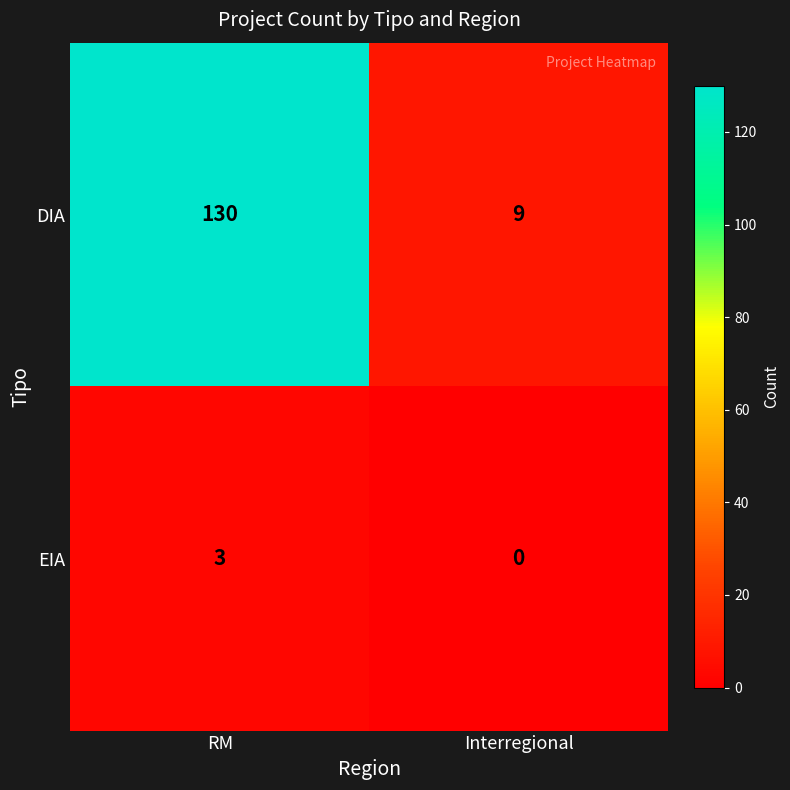

How many values in the EIA series are below 3?

1